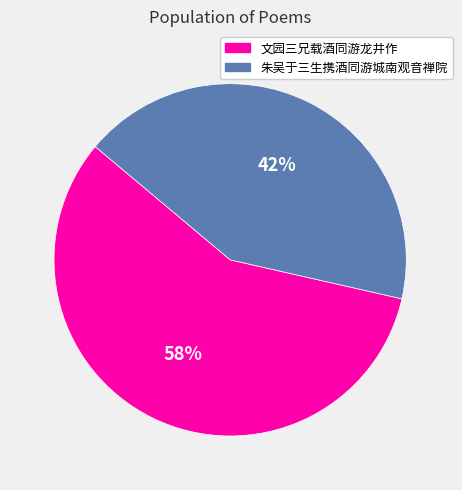

What percentage is the 文园三兄载酒同游龙井作 slice, to the nearest percent?

58%